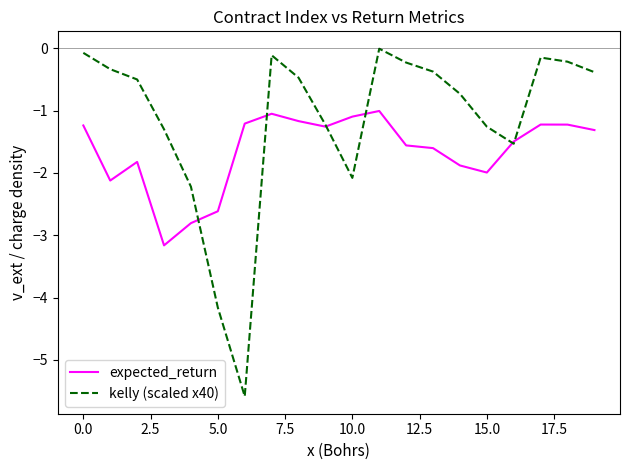

List the series in order of their peak value, lowest first.

expected_return, kelly (scaled x40)